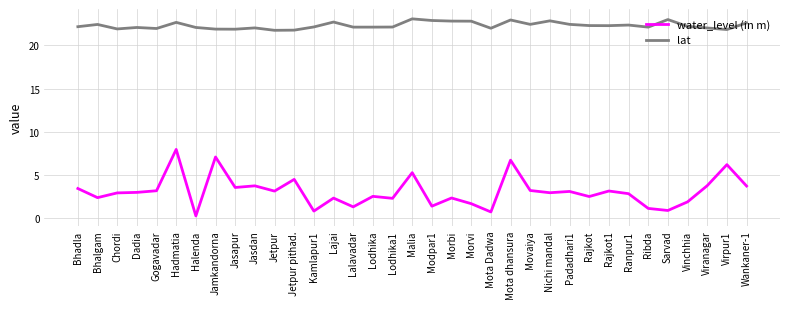

True or false: water_level (in m) and lat cross at least once.

False